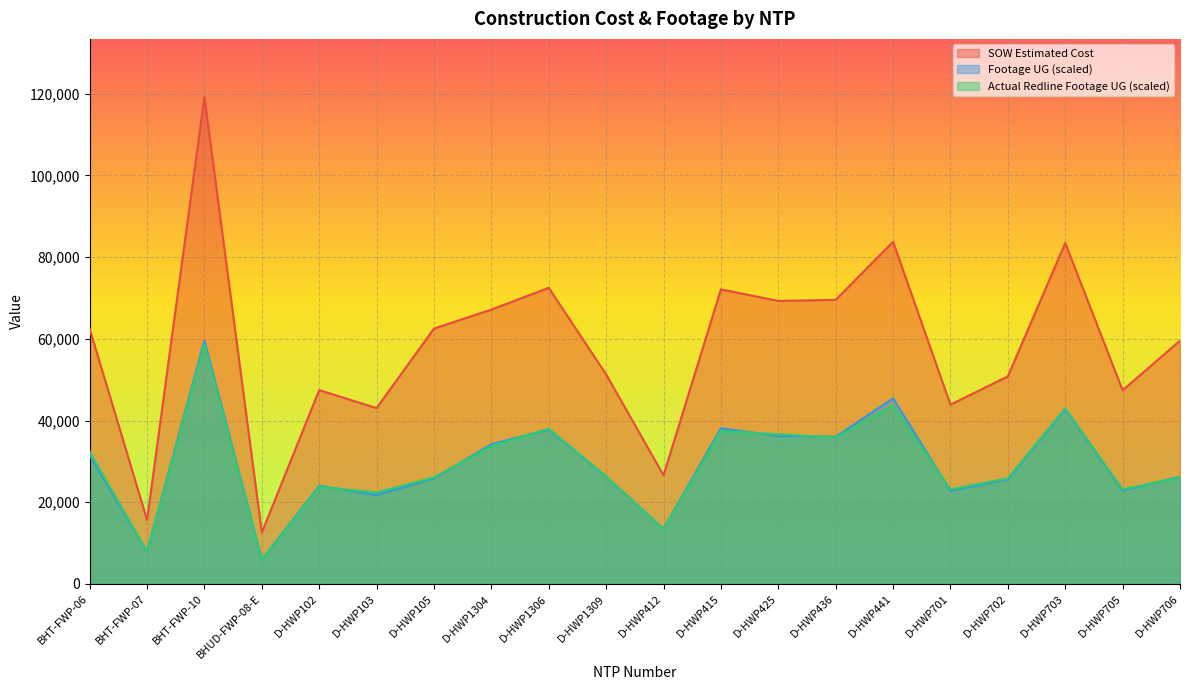

Does the chart display data point markers on the line(s)?

No